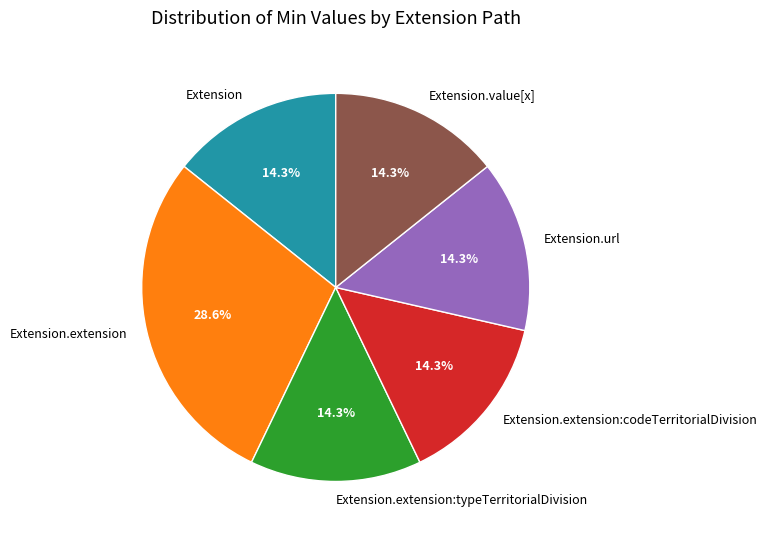

What is the largest slice in the pie chart?

Extension.extension